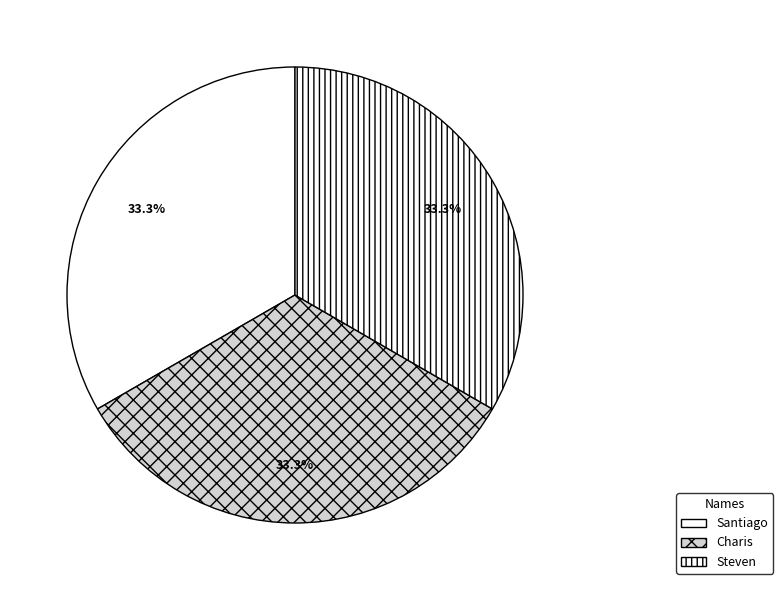

Between Santiago and Charis, which is larger?

Charis